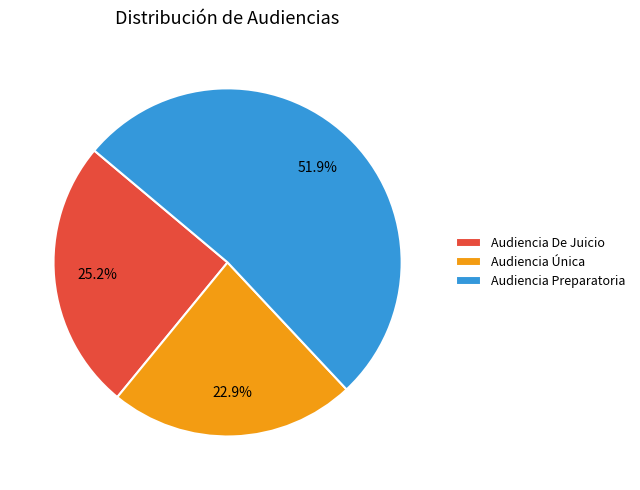

What percentage is NOT represented by Audiencia Preparatoria?

48.1%